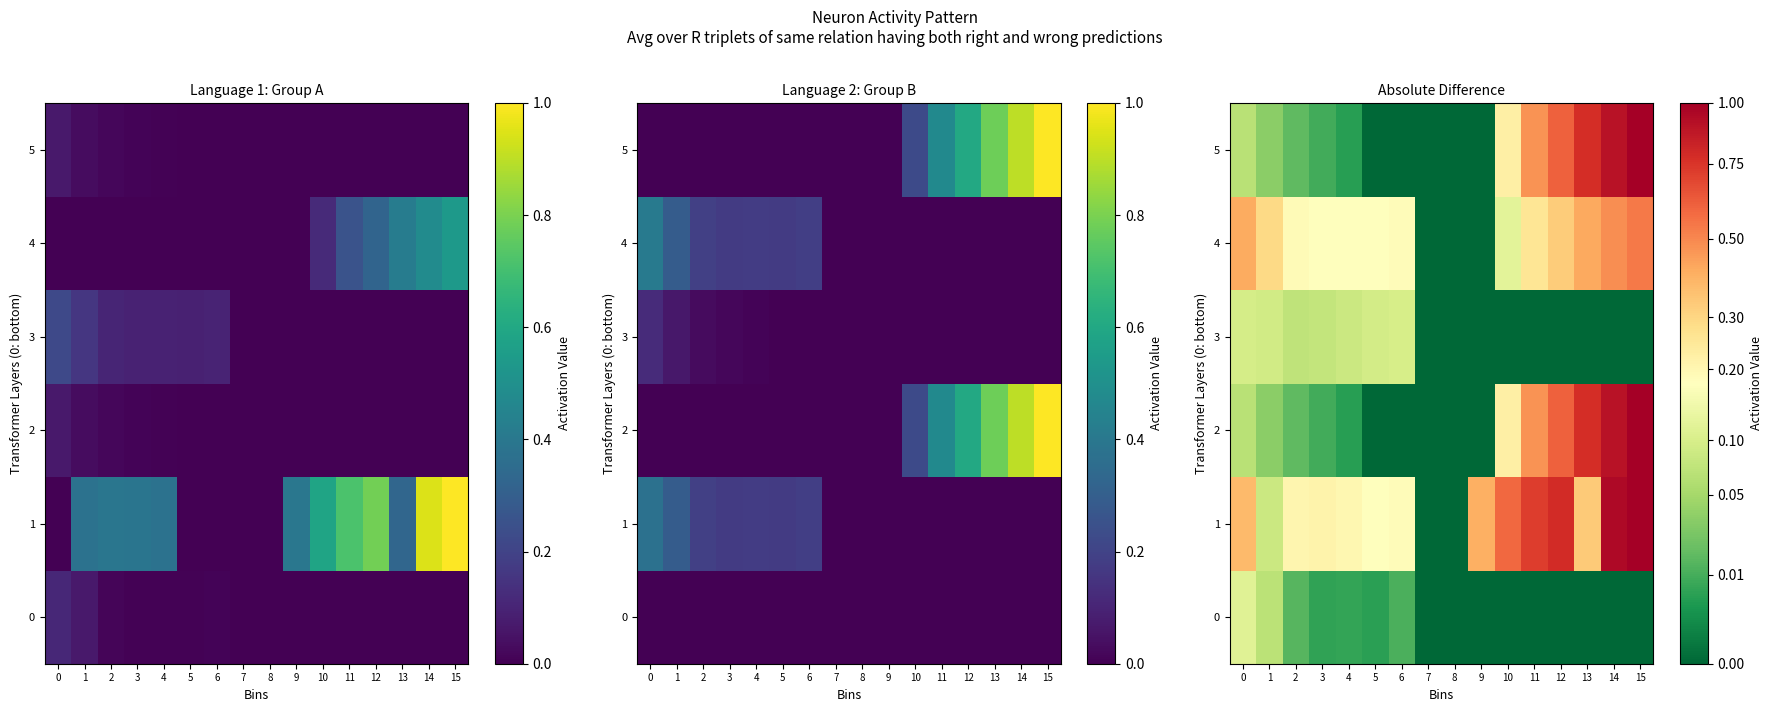

What is the sum of all 5 values?

4.1